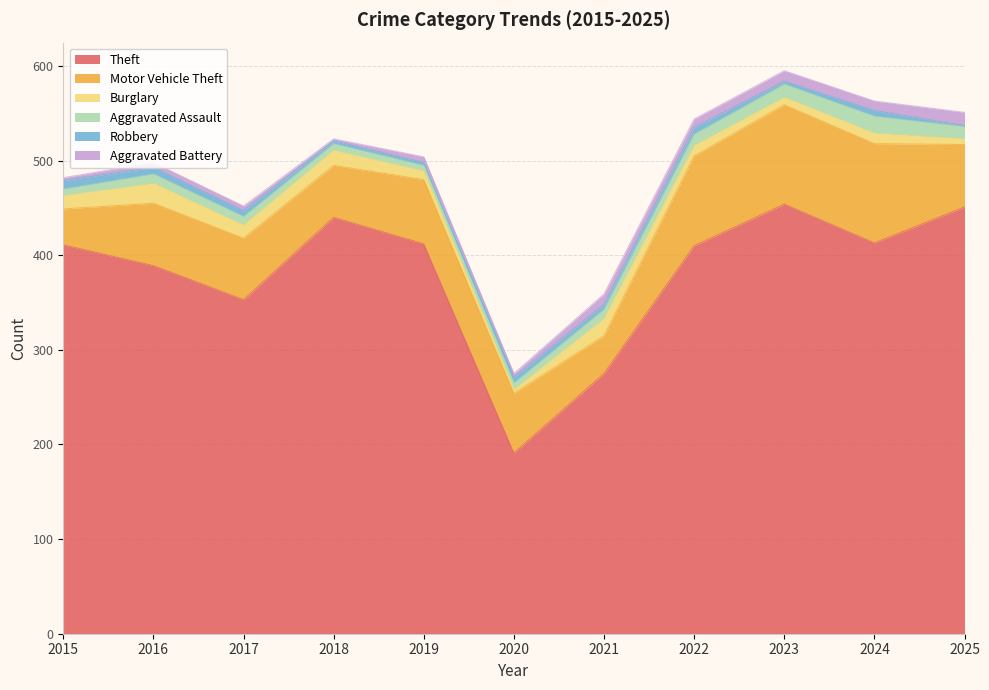

Rank the series at 2022 from lowest to highest value.

Robbery, Aggravated Battery, Burglary, Aggravated Assault, Motor Vehicle Theft, Theft